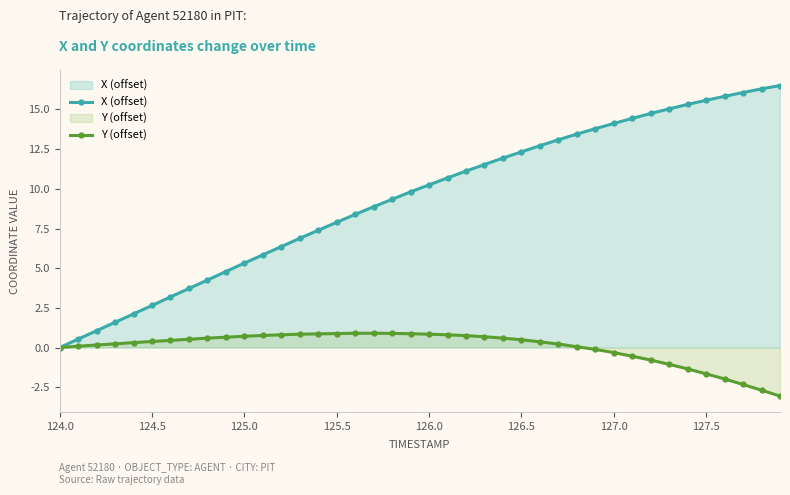

How many positive values does the X (offset) series have?

39